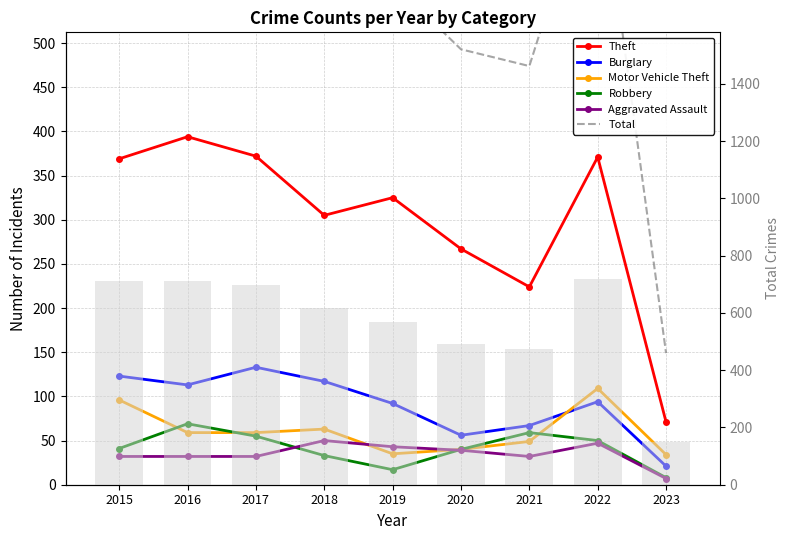

At which label does Robbery reach its minimum?

2023